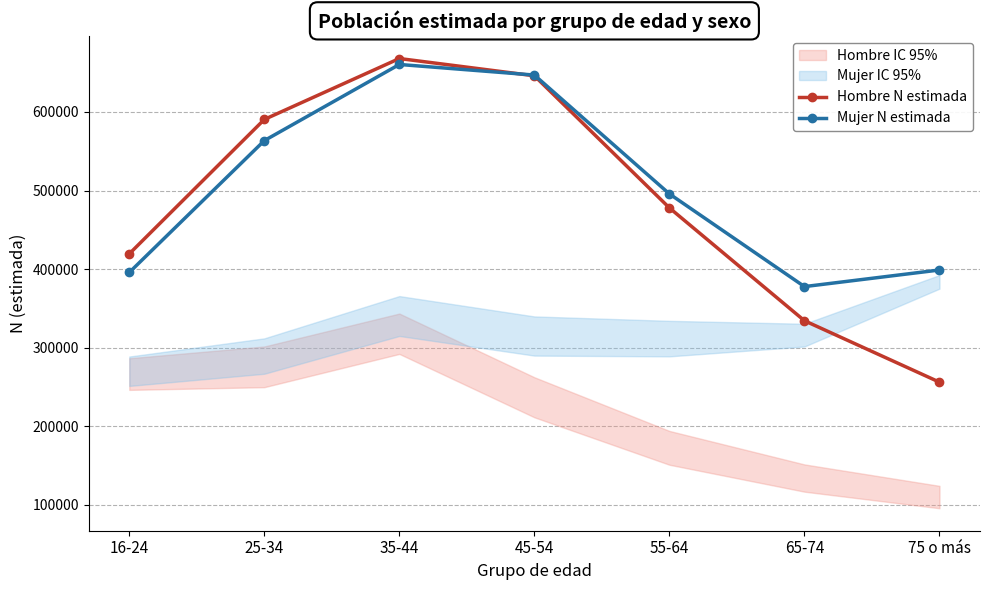

Which series changed the most between 35-44 and 55-64?

Hombre N estimada